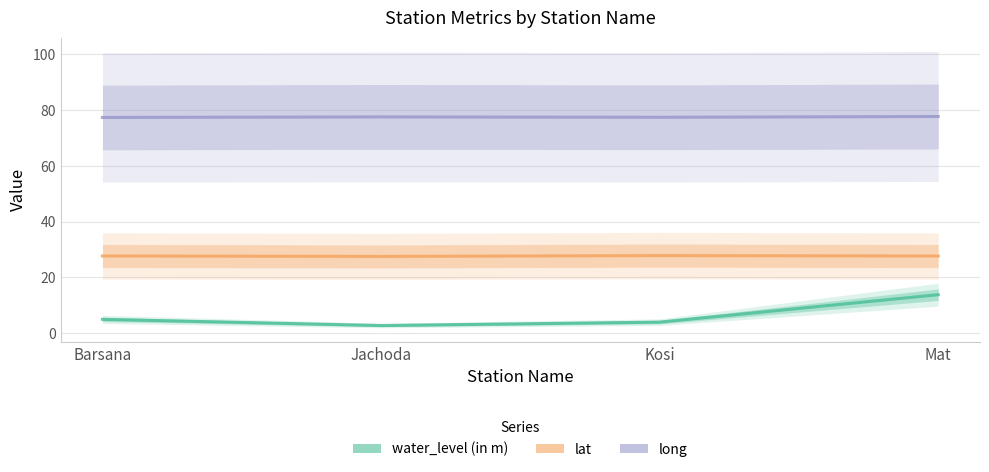

What position from the right is Jachoda?

3